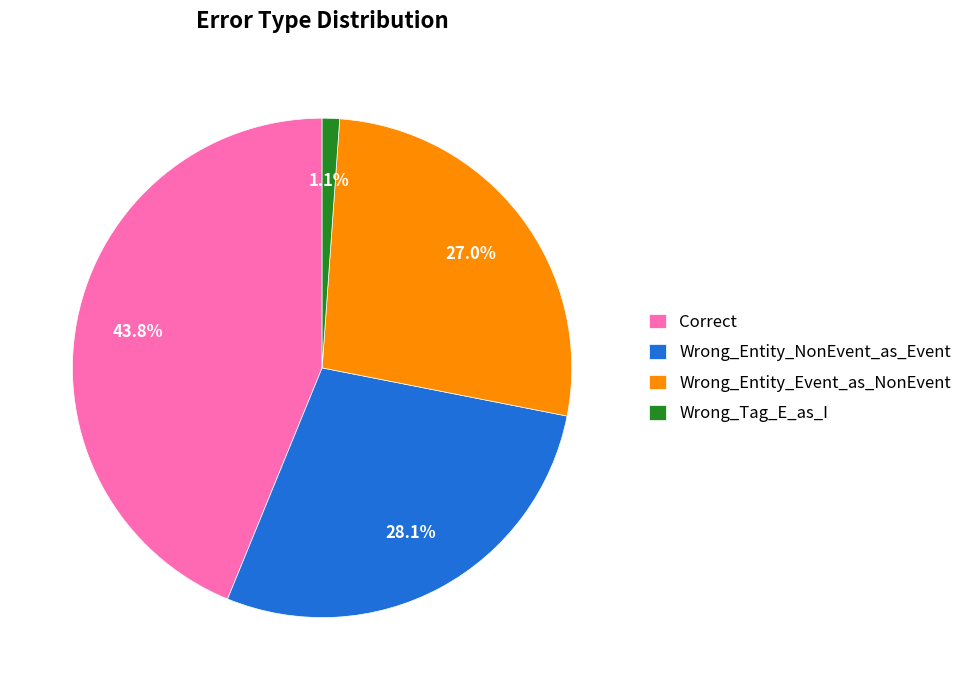

Is it true that Wrong_Tag_E_as_I is 1% of the pie?

True